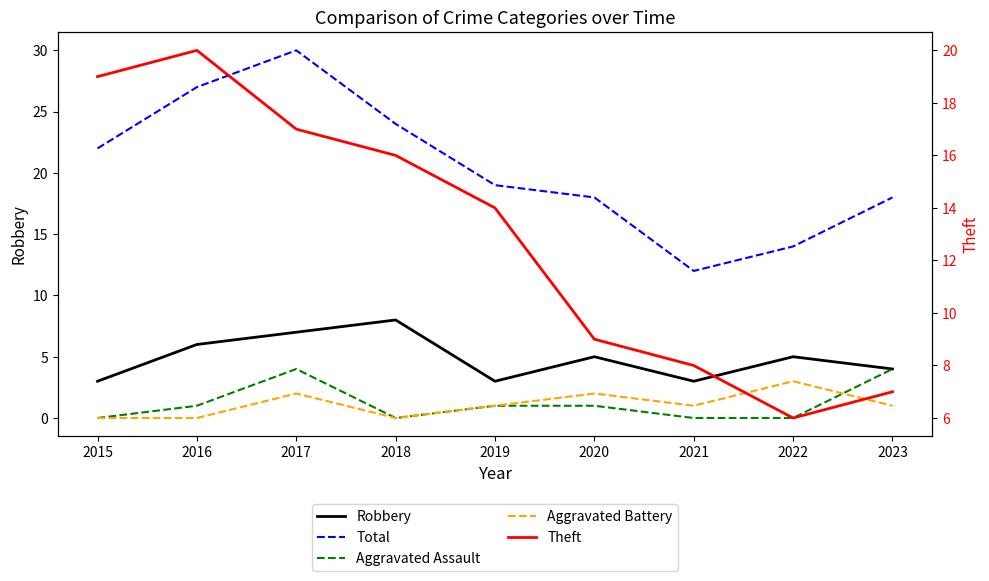

What is the value of the Robbery point at the 6th from the left?

5